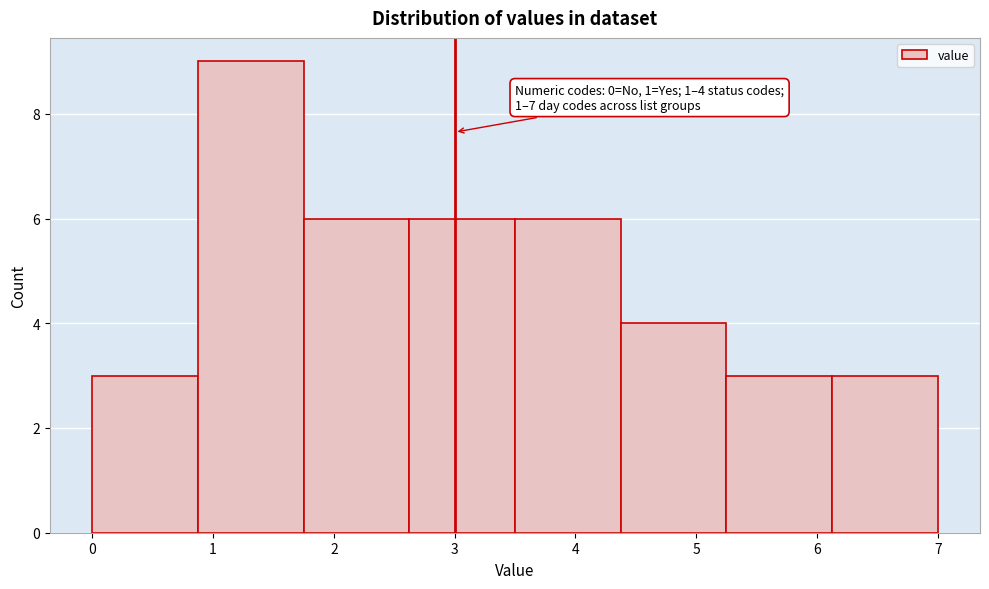

Over which range of the x-axis is the bar tallest?

0.9 to 1.8